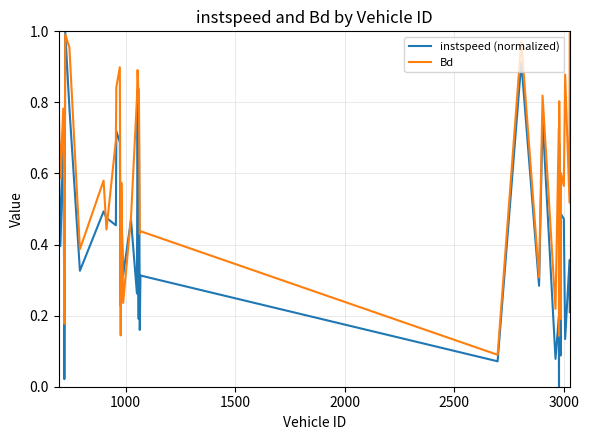

Which series has the largest total across all categories?

Bd